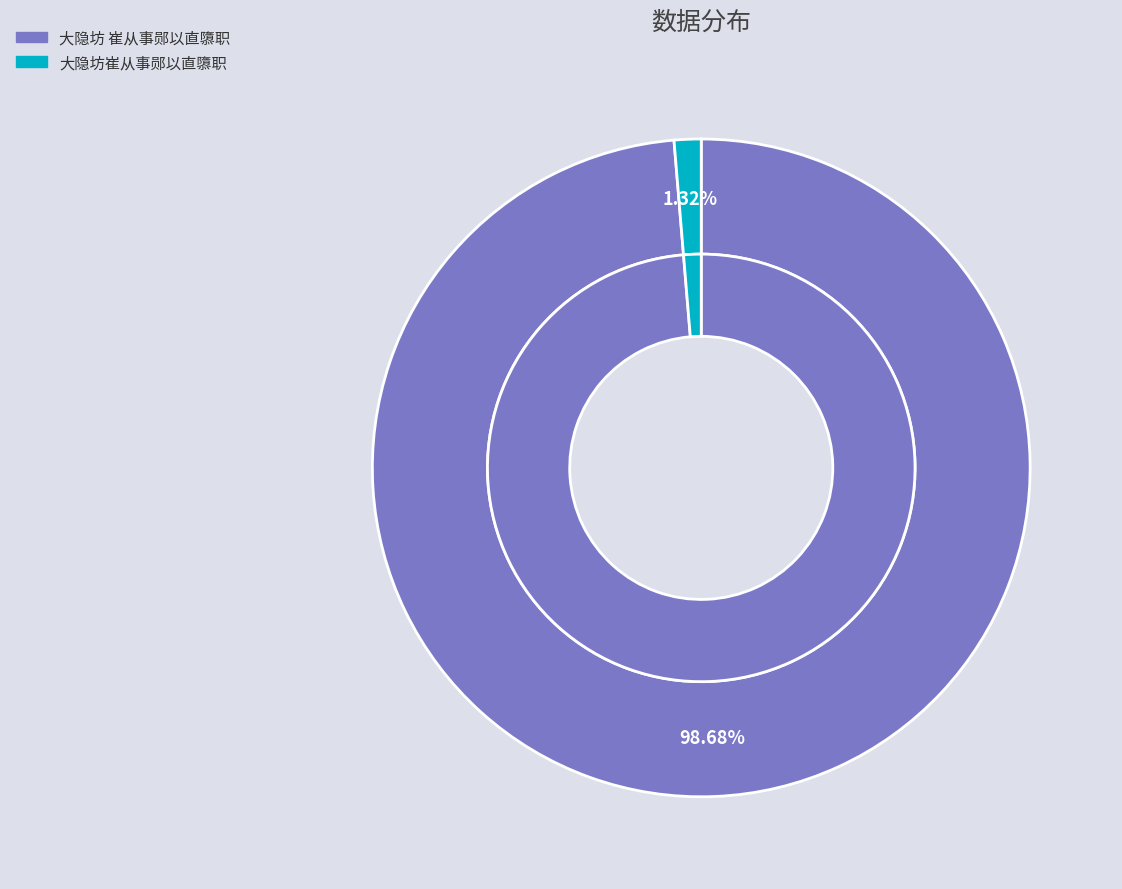

Combined, do 大隐坊 崔从事郧以直隳职 and 大隐坊崔从事郧以直隳职 account for over 50%?

Yes